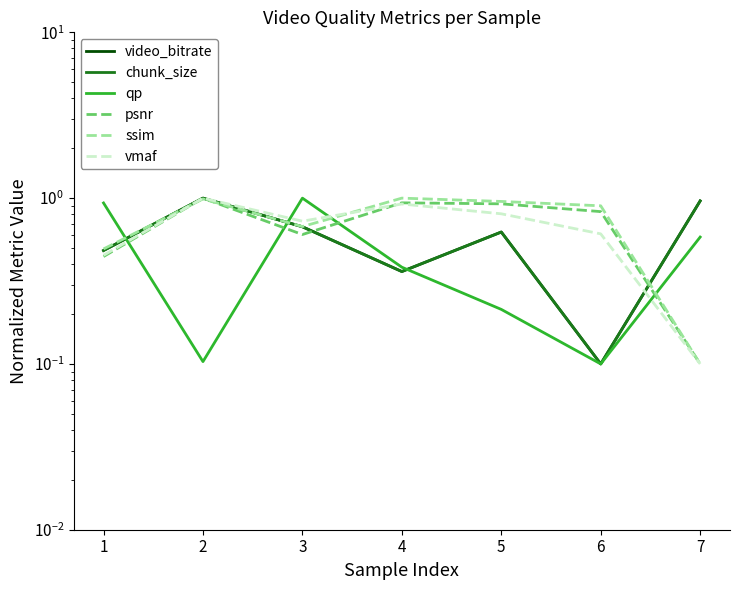

What is the average value of the vmaf series?

0.7